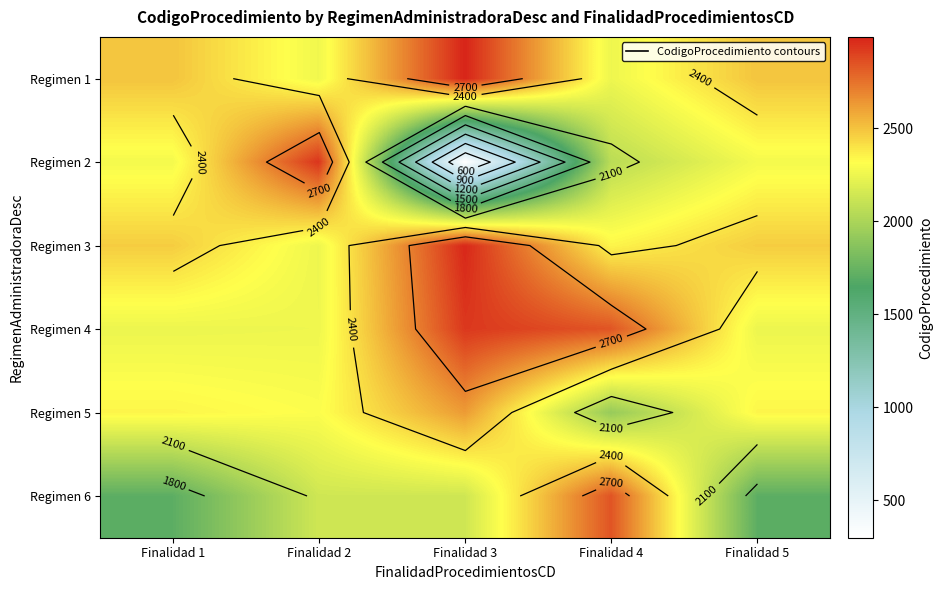

Rank the series by their maximum value, from highest to lowest.

Regimen 1, Regimen 3, Regimen 2, Regimen 4, Regimen 6, Regimen 5